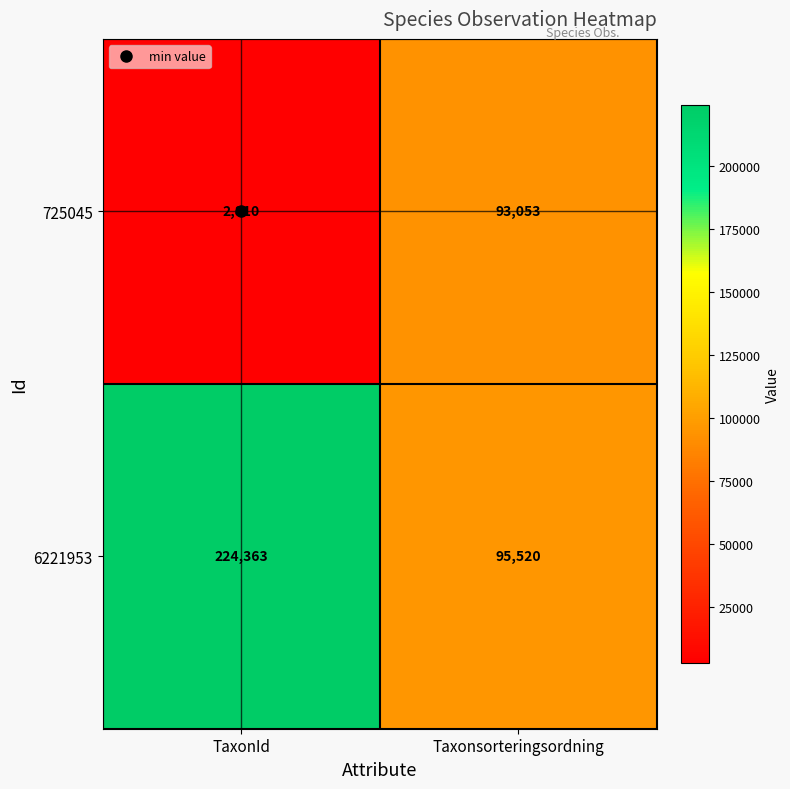

What is the difference between the 725045 values at TaxonId and Taxonsorteringsordning?

90243